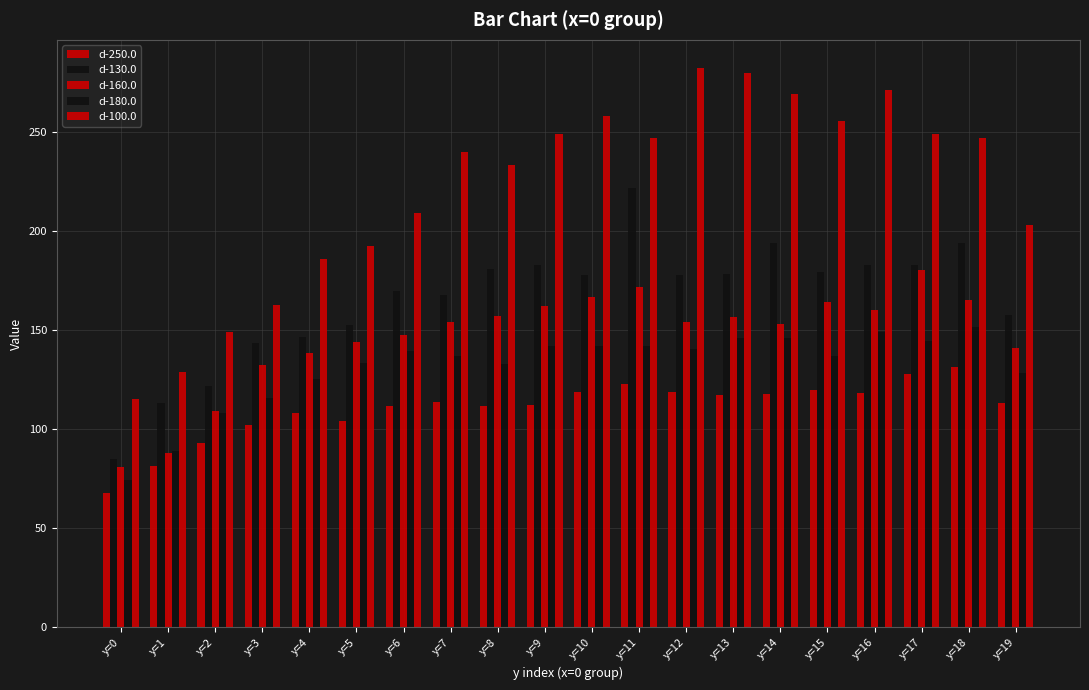

What is the difference between the d-180.0 values at y=2 and y=6?

31.2